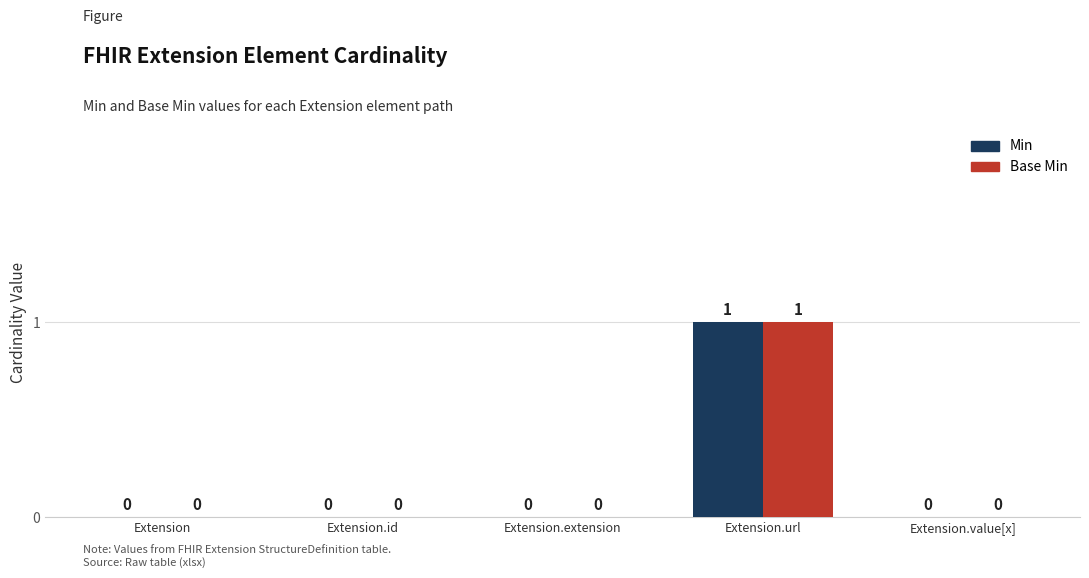

How many Min values are between 0 and 1?

5